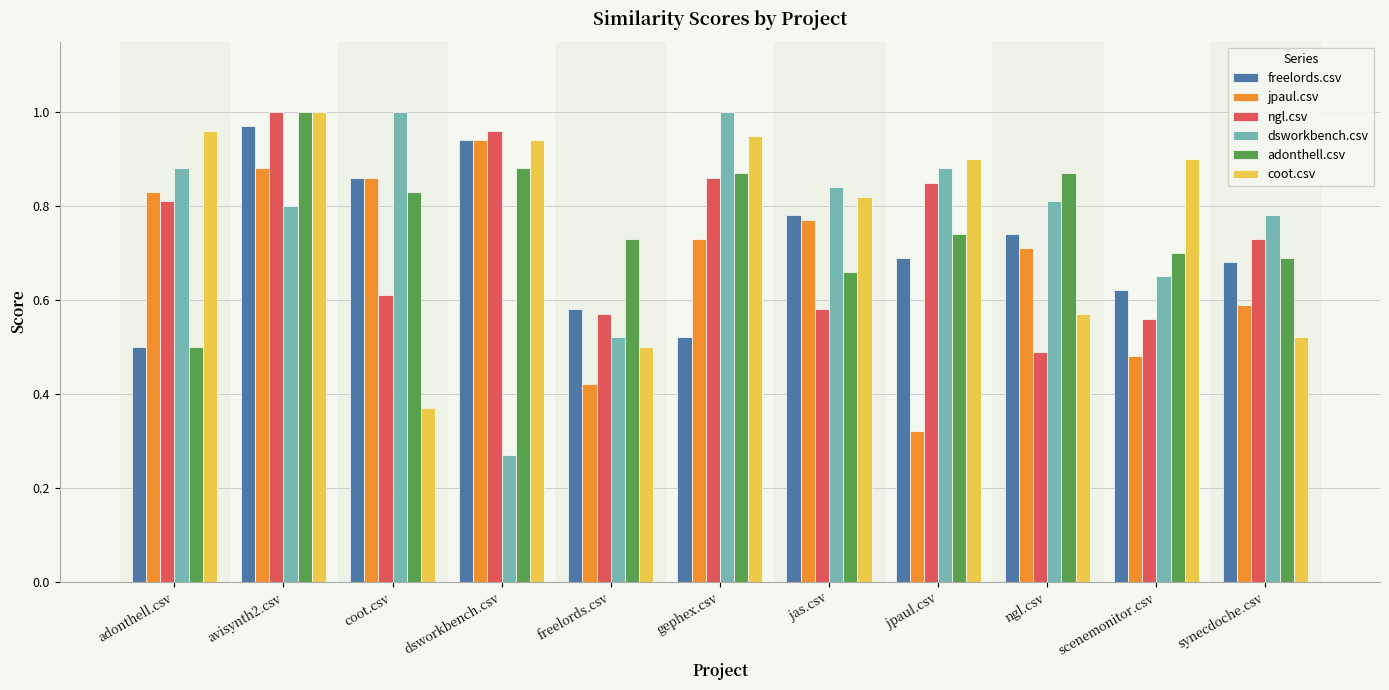

How many bars are there in total?

66